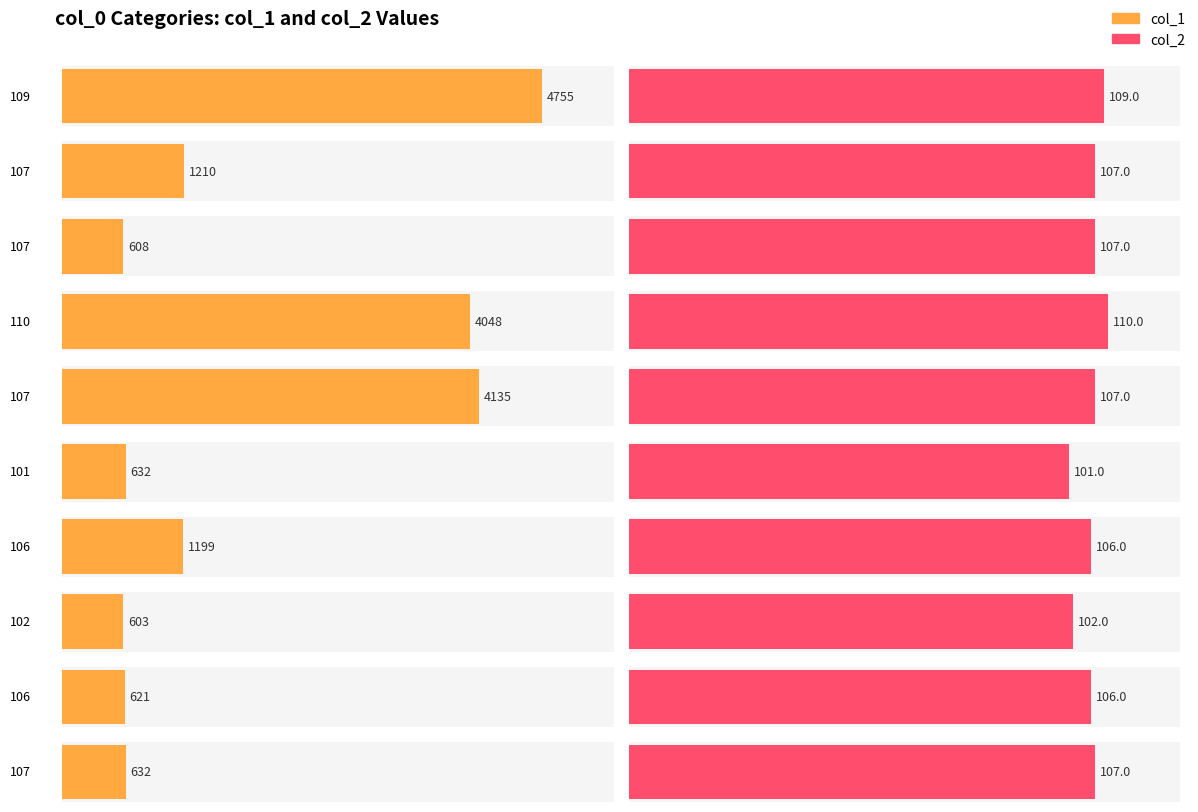

How many bars are there in total?

20